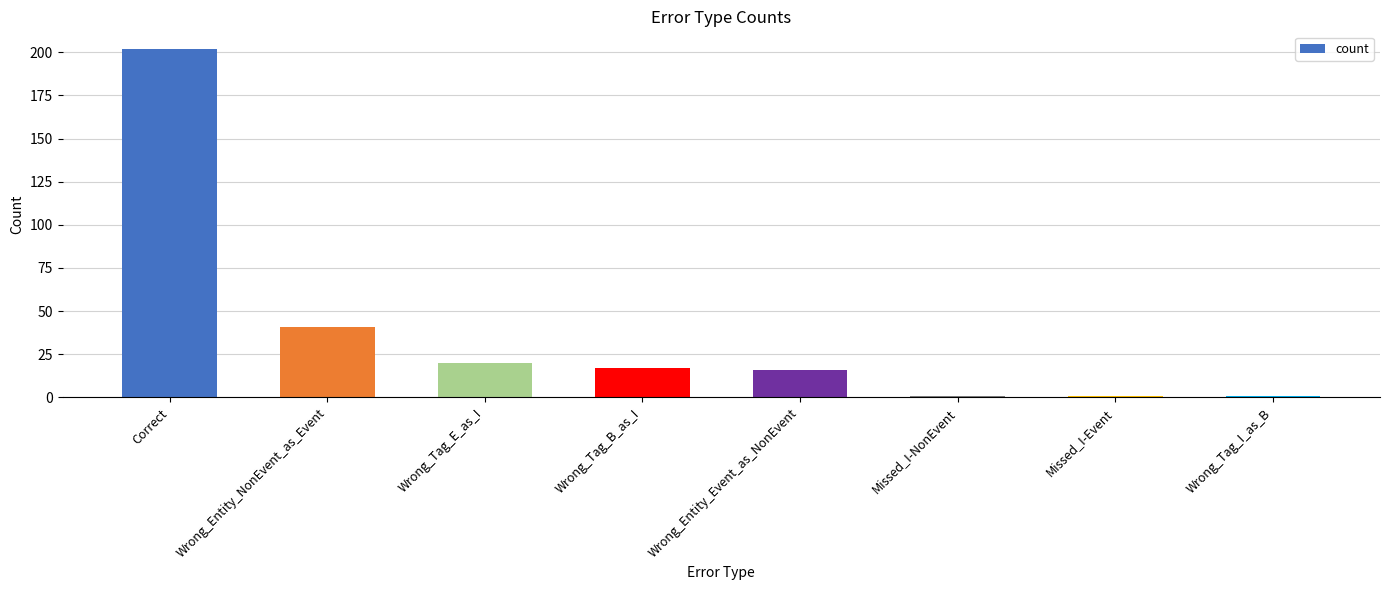

Which has a higher value, Missed_I-NonEvent or Wrong_Entity_Event_as_NonEvent?

Wrong_Entity_Event_as_NonEvent